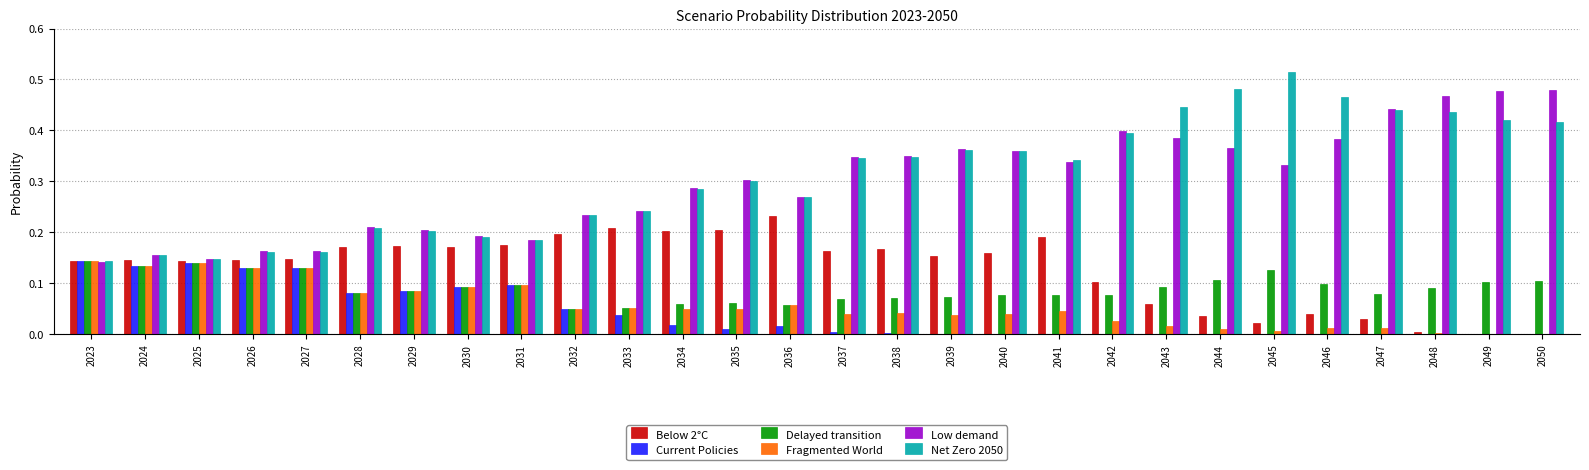

What is the sum of all Current Policies values?

1.2